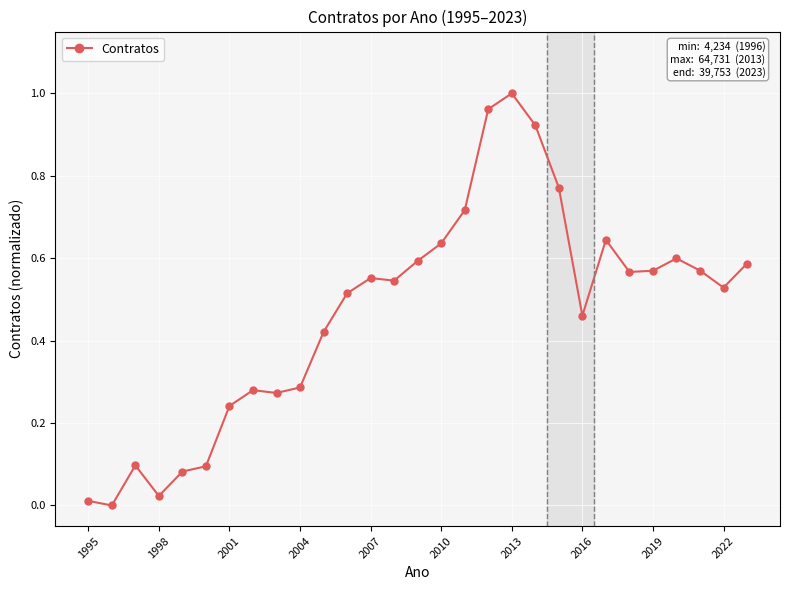

What is the sum of all values?

13.6